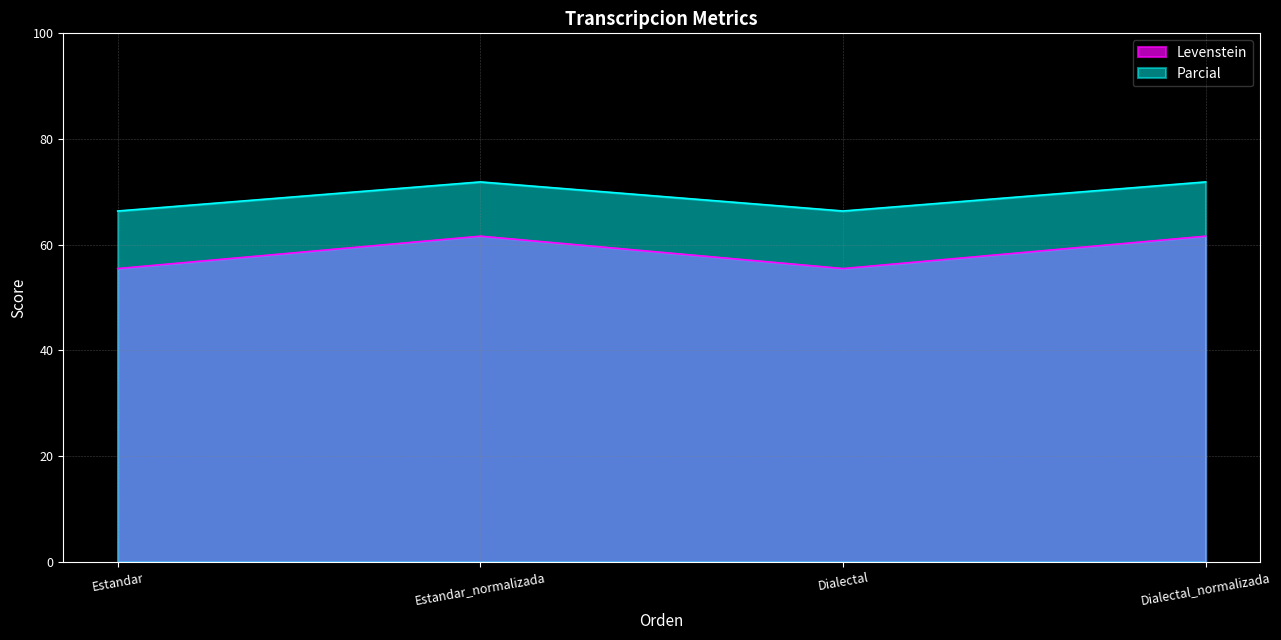

Is the value of Parcial at Dialectal_normalizada greater than the value of Levenstein at Estandar_normalizada?

Yes